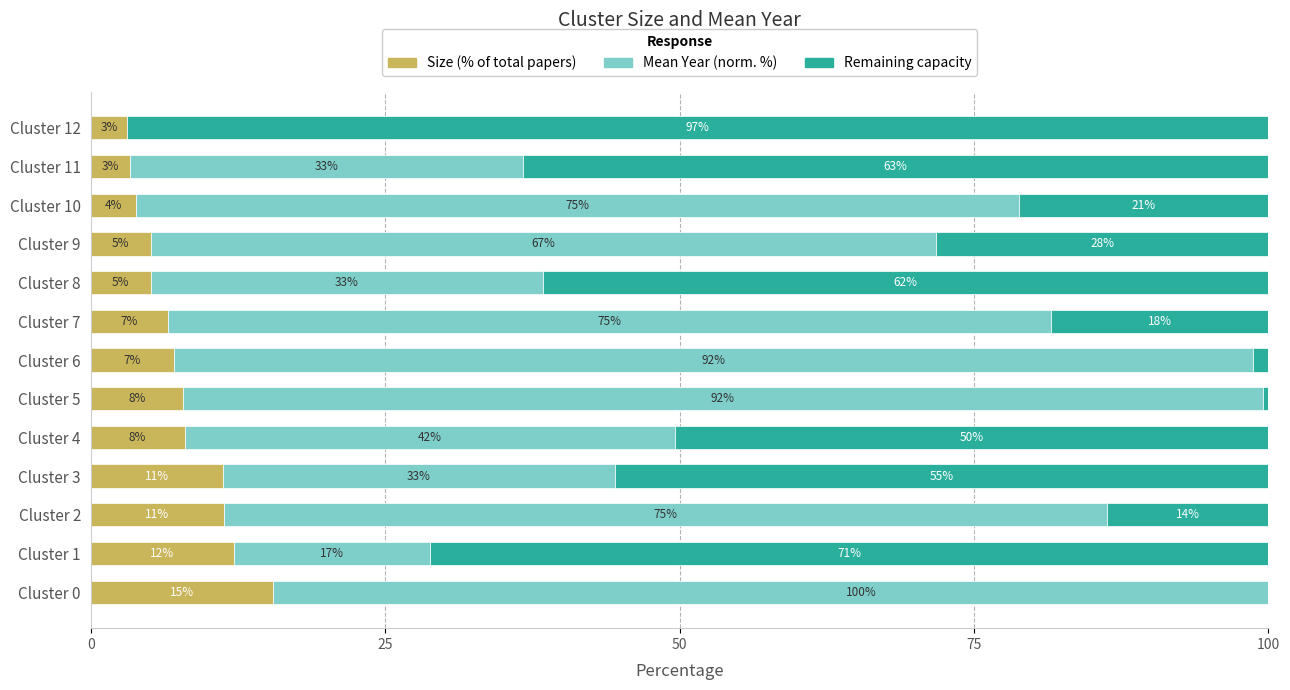

How many bars are there in total?

39